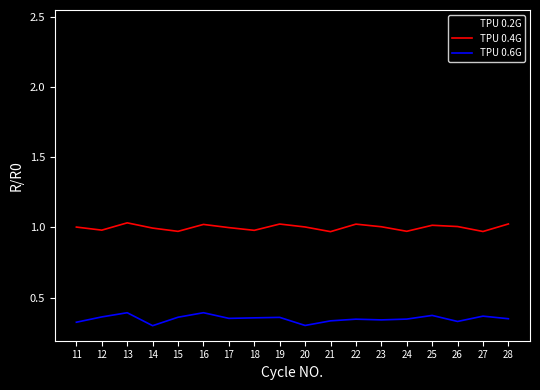

At how many categories does at least one series exceed 2?

2